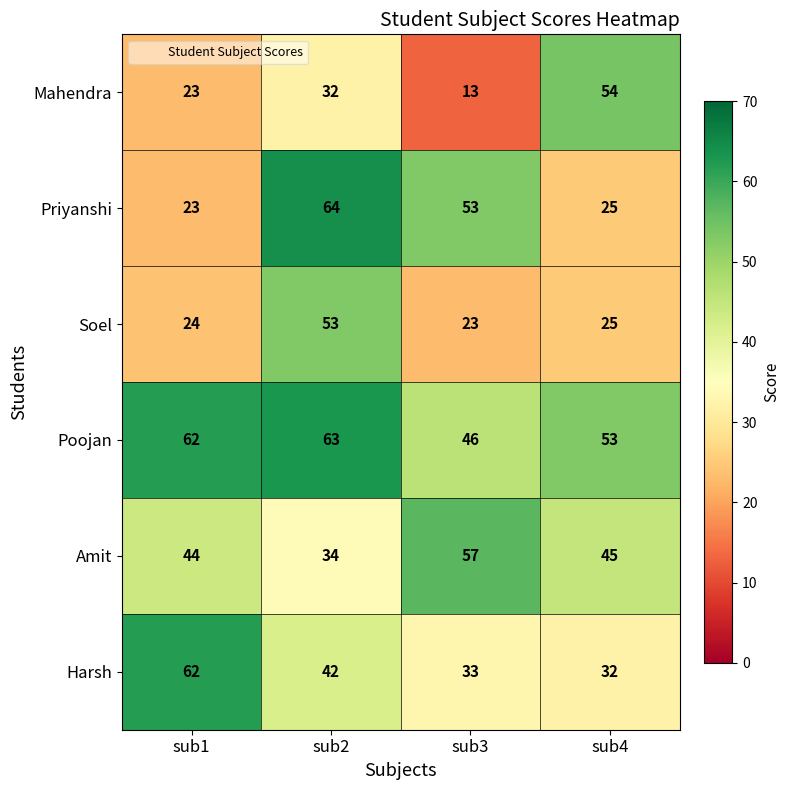

What is the total value across all series at sub3?

225